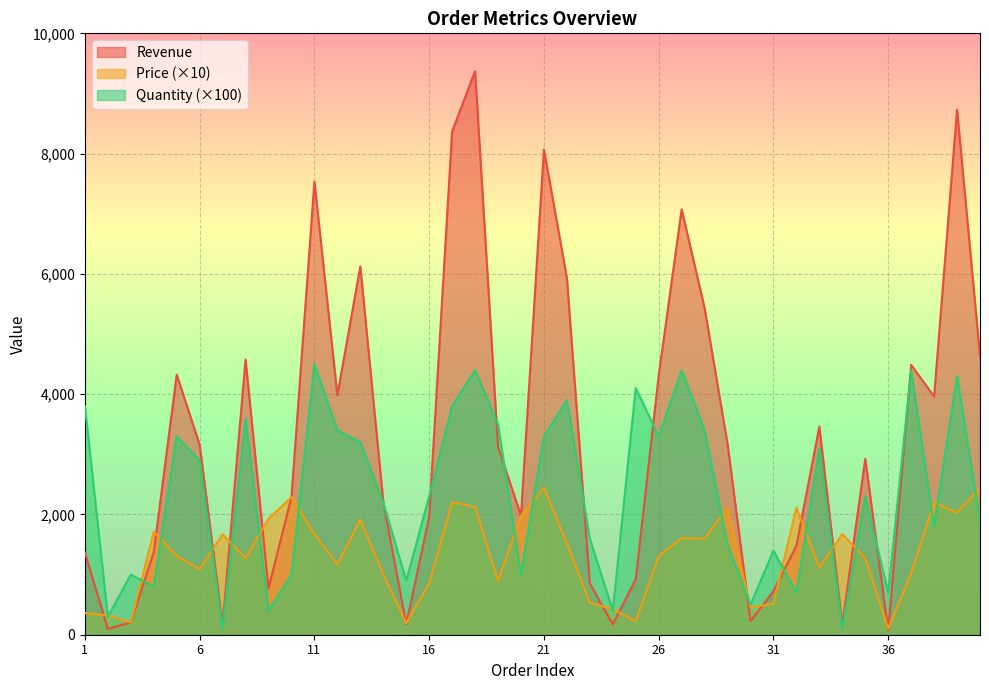

What is the difference between the maximum and minimum values in the Revenue series?

9298.0